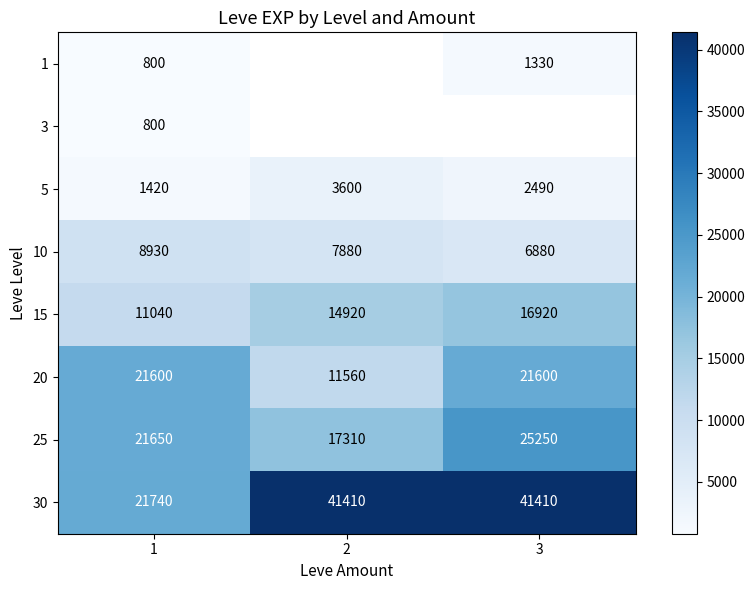

Is it true that 1 equals 1330 at 3?

True